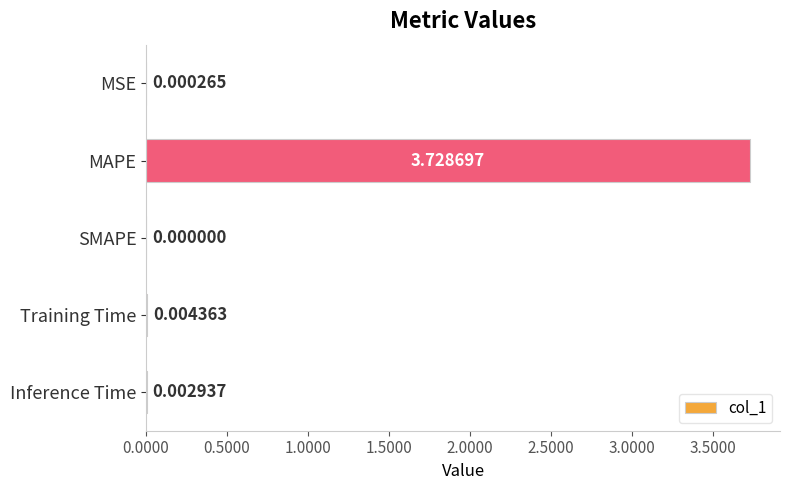

Which category has the highest value across all series?

MAPE